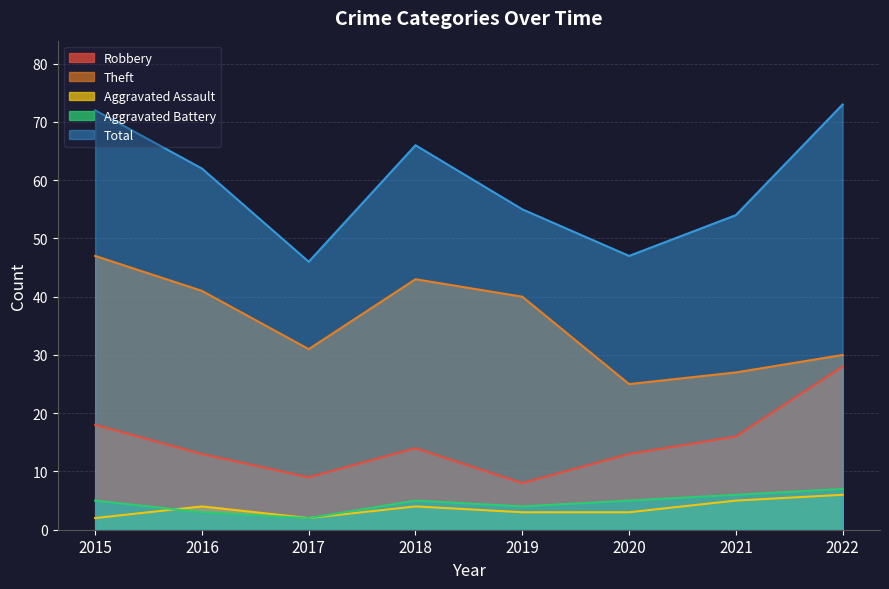

At 2021, list the series in order from largest to smallest.

Total, Theft, Robbery, Aggravated Battery, Aggravated Assault